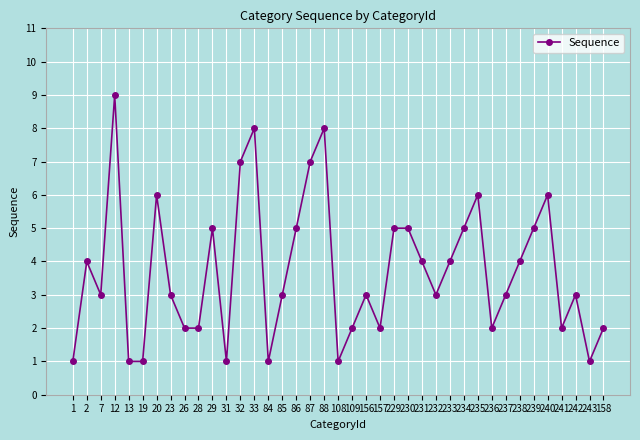

Reading right to left, list all the values displayed in this chart.

2	1	3	2	6	5	4	3	2	6	5	4	3	4	5	5	2	3	2	1	8	7	5	3	1	8	7	1	5	2	2	3	6	1	1	9	3	4	1